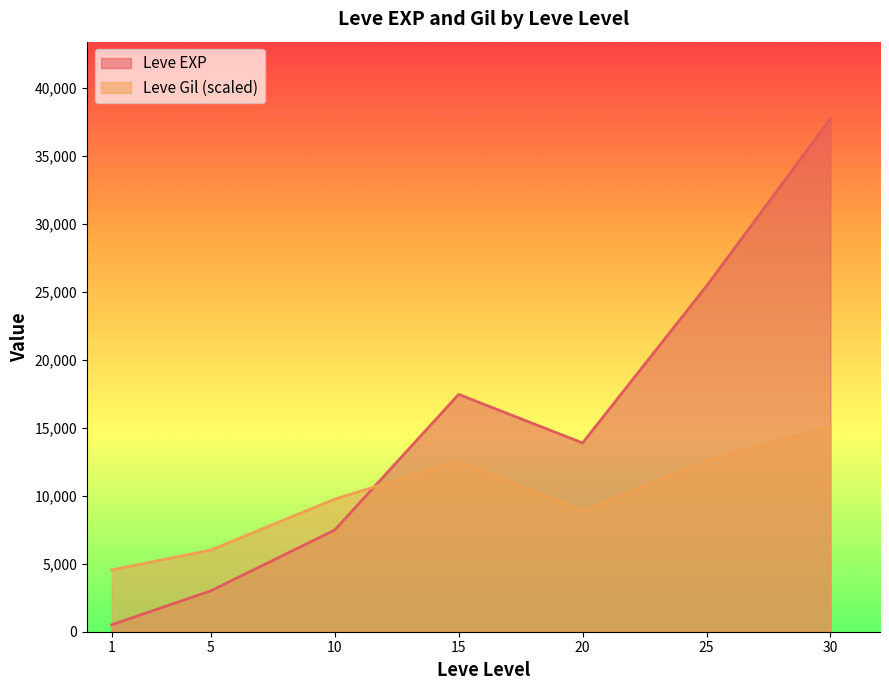

What is the sum of all Leve EXP values?

105440.2